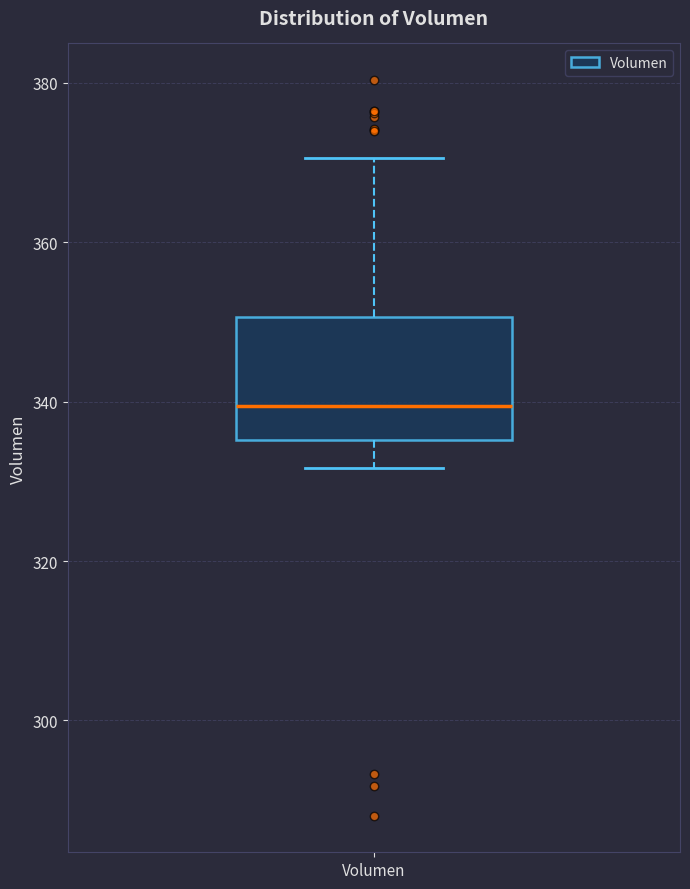

Read this box plot against the y-axis: the position of the median line, the range covered by the box, and the ends of both whiskers. The values are not printed on the chart, so give them approximately, as read against the axis.

median 340, box 336 to 350, whiskers 332 to 370